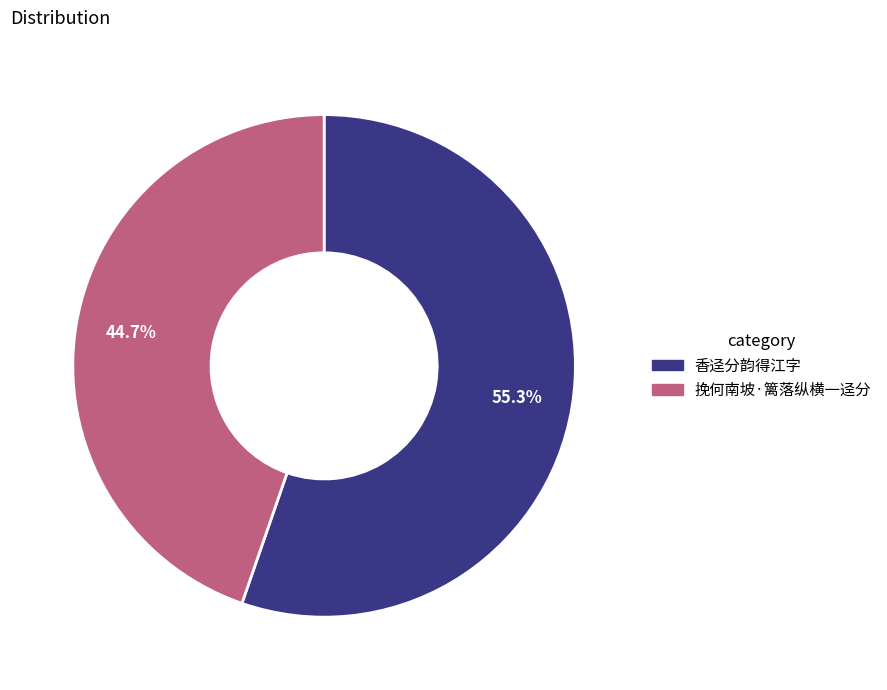

To the nearest percent, what percentage of the pie is 挽何南坡·篱落纵横一迳分?

45%